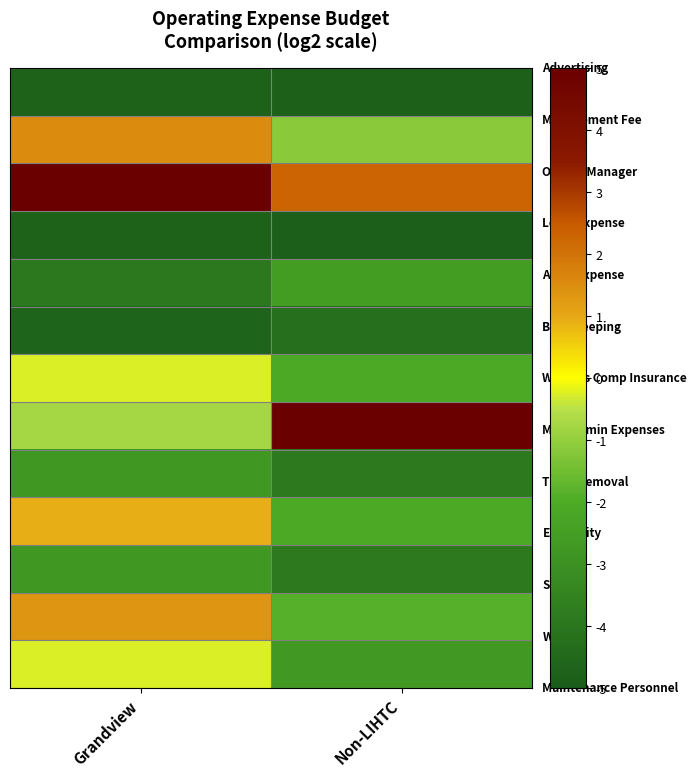

How many categories are shown in the chart?

2